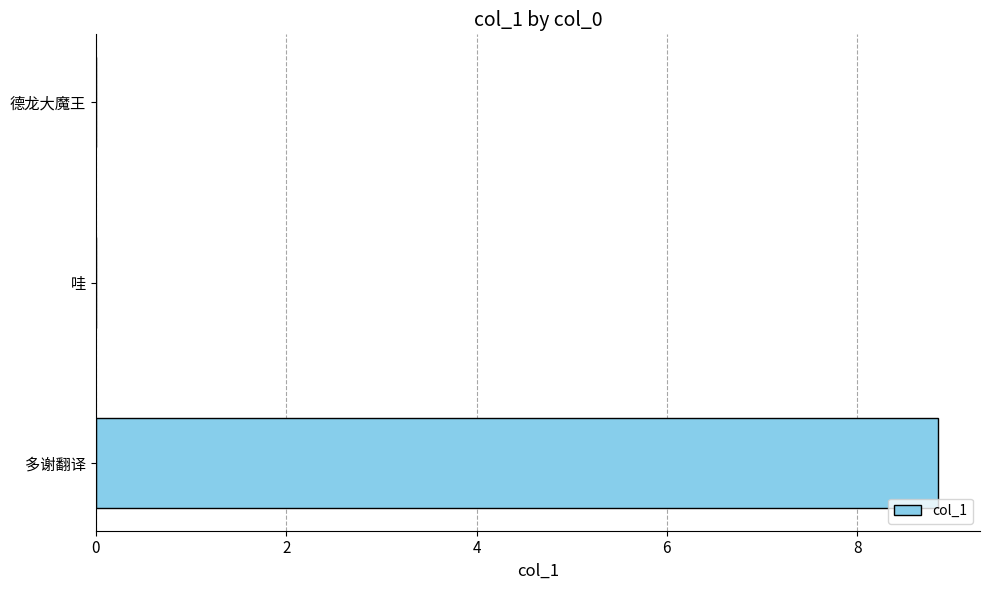

Is it true that the value at 多谢翻译 is 15.0?

False